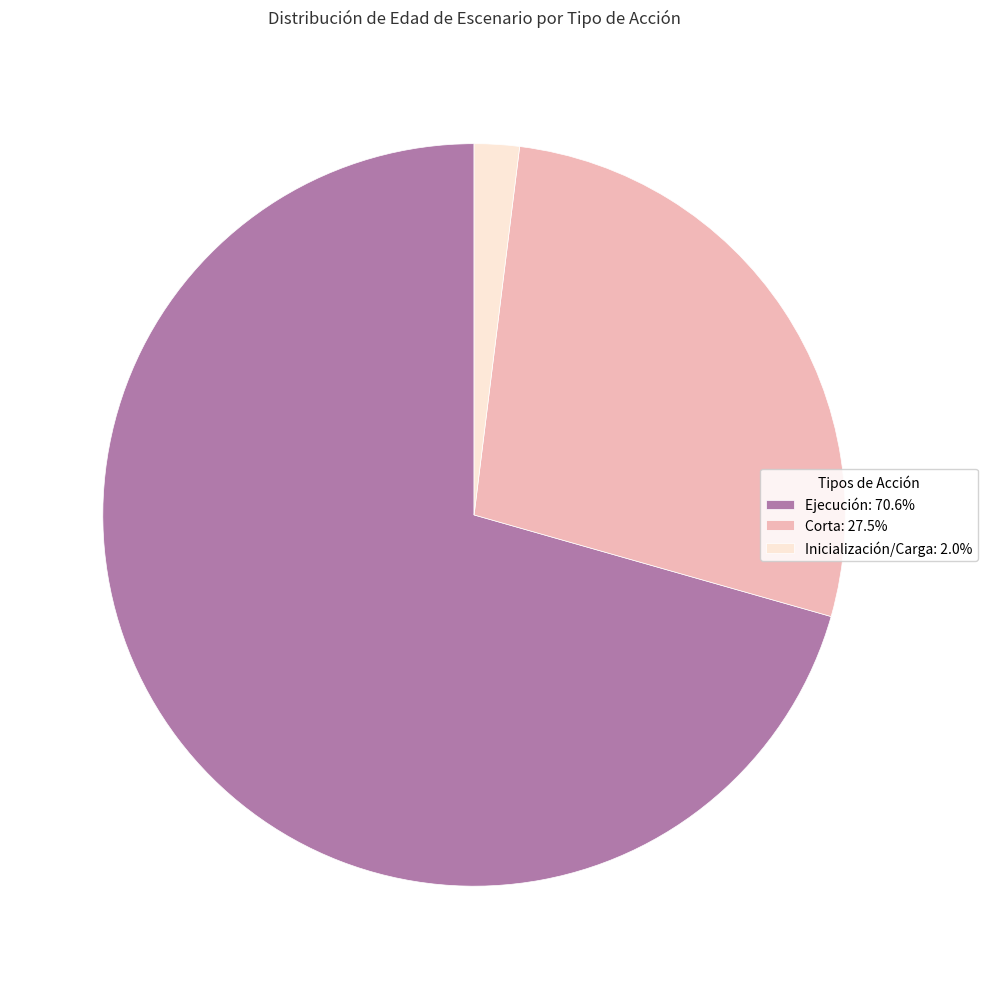

Combined, do Inicialización/Carga: 2.0% and Ejecución: 70.6% account for over 50%?

Yes